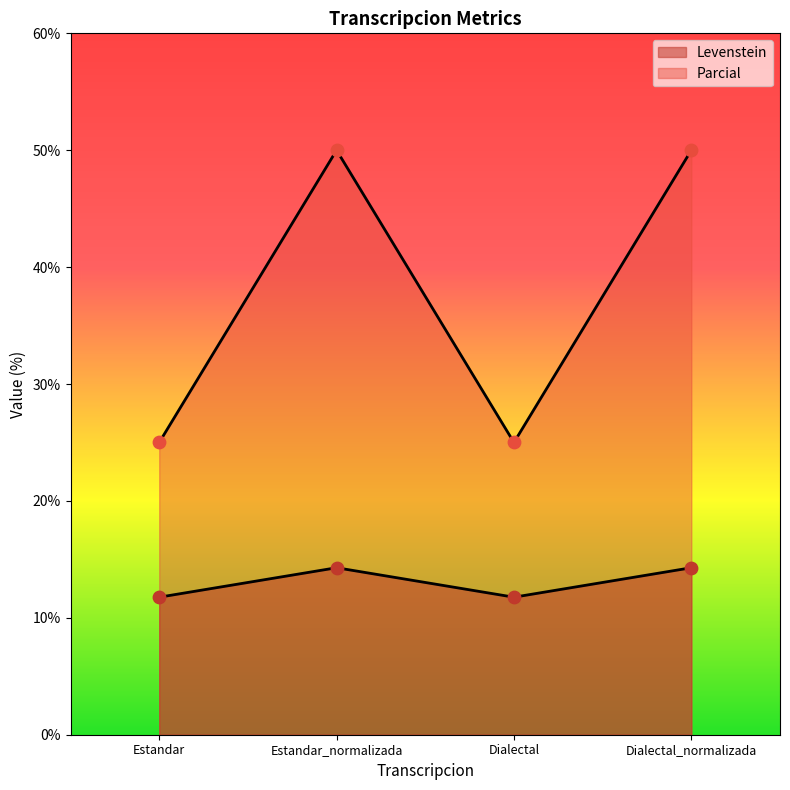

At how many categories does at least one series exceed 22?

4